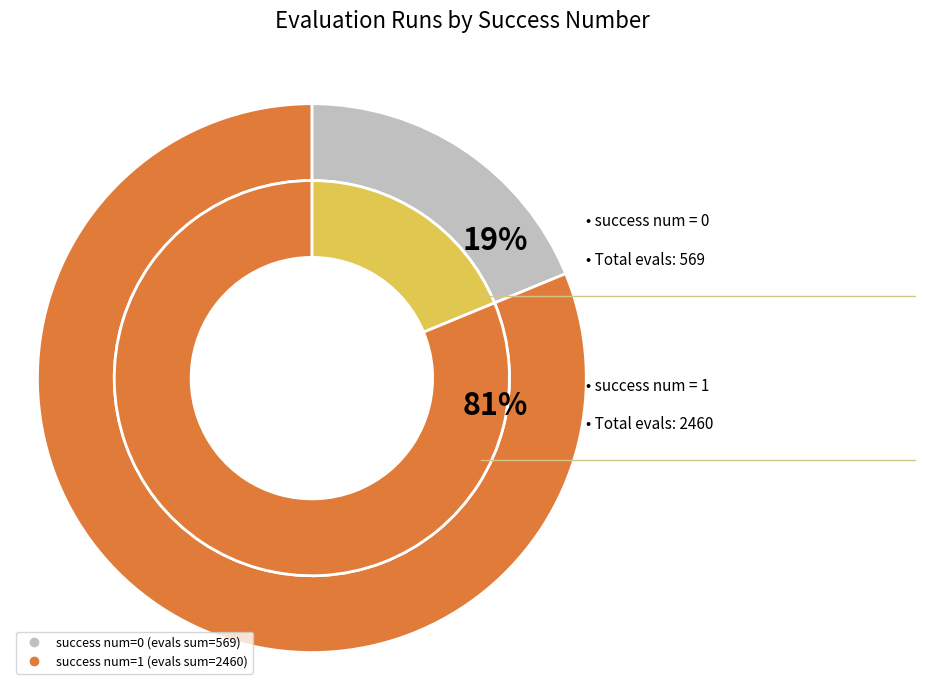

The 0 slice represents 1% of the pie. True or false?

False